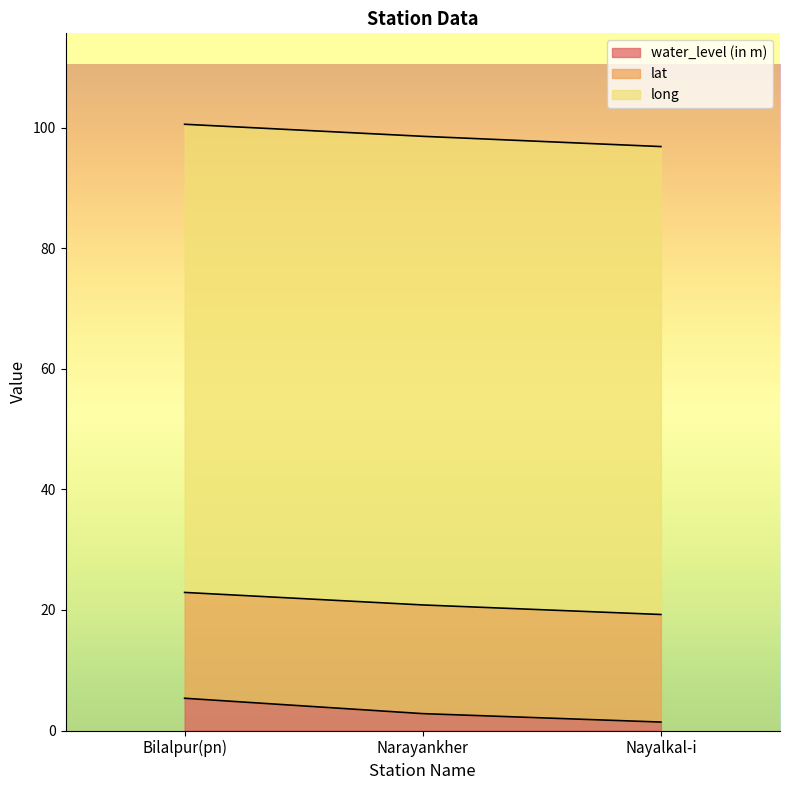

Reading right to left, extract all data points from this chart.

water_level (in m): Nayalkal-i=1.4	Narayankher=2.8	Bilalpur(pn)=5.3
lat: Nayalkal-i=17.9	Narayankher=18.0	Bilalpur(pn)=17.6
long: Nayalkal-i=77.7	Narayankher=77.8	Bilalpur(pn)=77.7